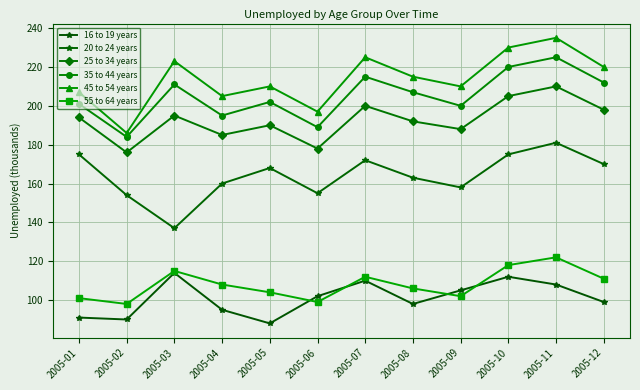

True or false: 20 to 24 years and 16 to 19 years cross at least once.

False